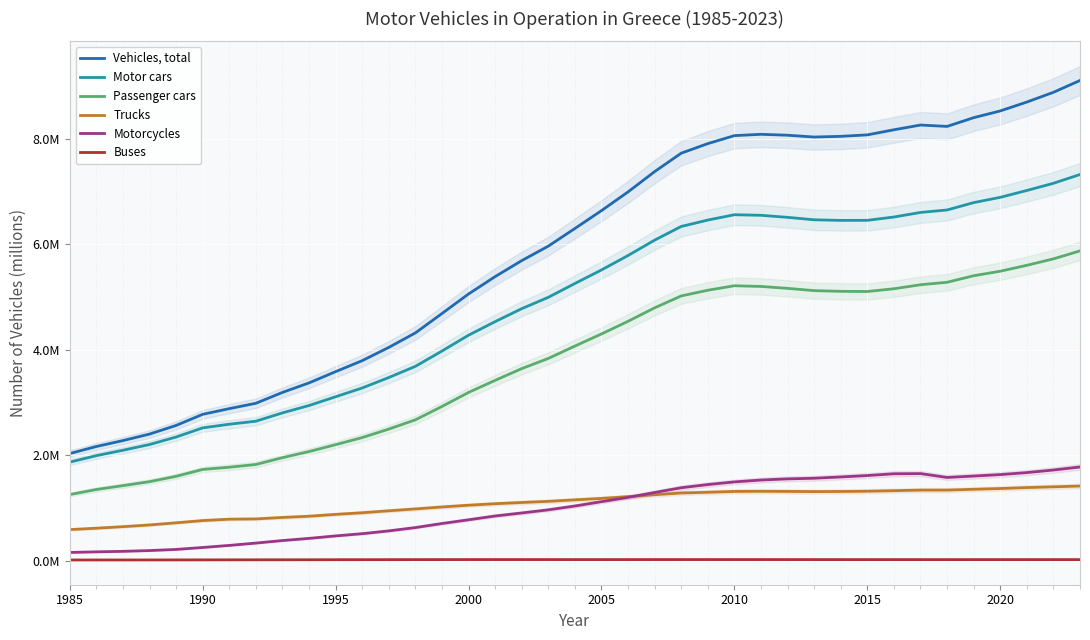

True or false: Passenger cars and Motor cars intersect in this chart.

False